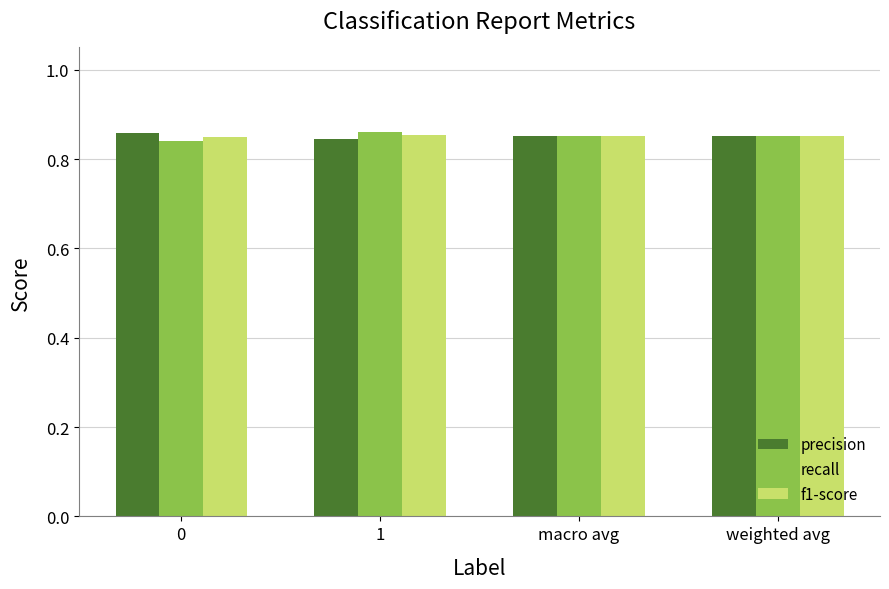

At how many categories does at least one series exceed 0?

4